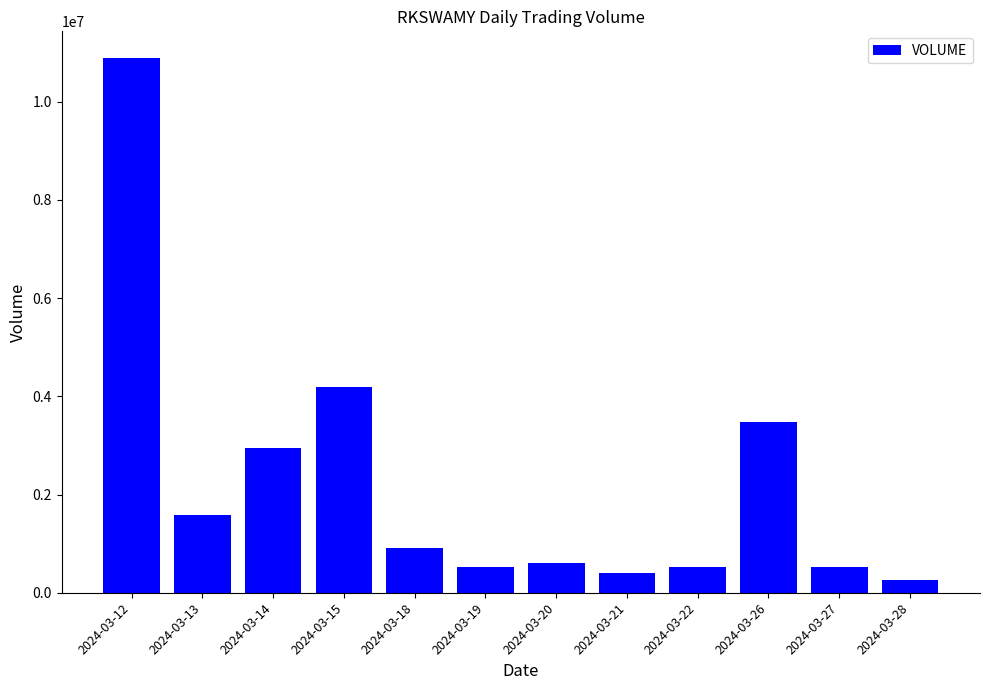

Where does the data first go above 904034?

2024-03-12